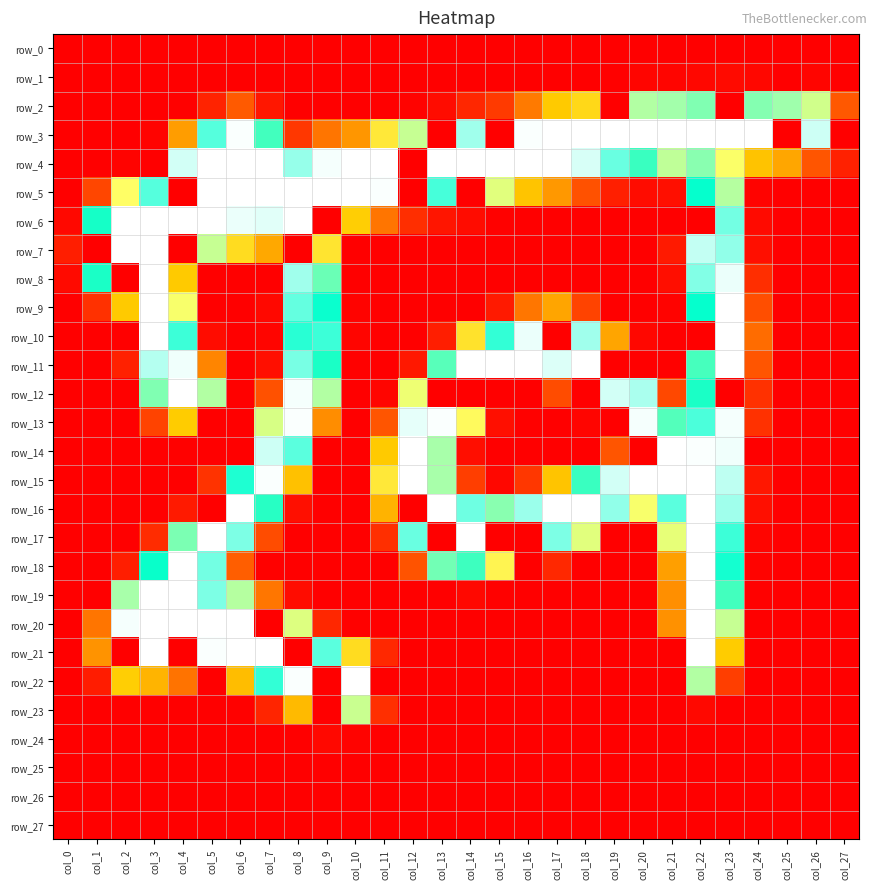

What is the sum of the row_1 values at col_14 and col_22?

4